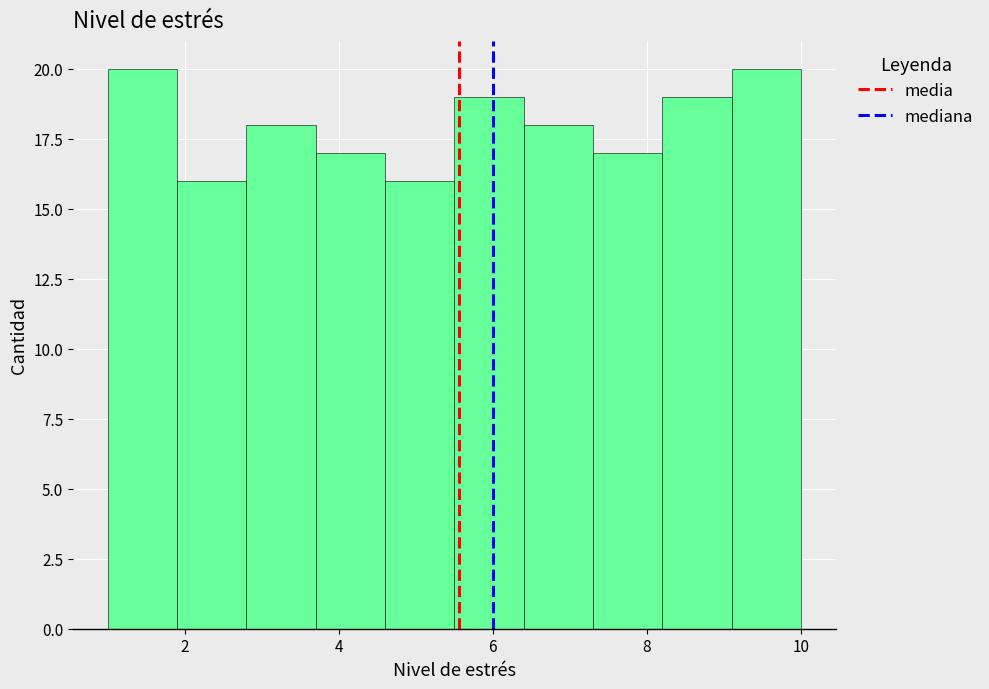

Reading left to right, list every bar in this chart as the range it spans on the x-axis followed by its height. Neither the bar edges nor the heights are printed on the chart, so give them approximately, as read against the axes.

1.0 to 1.9: 20
1.9 to 2.8: 16
2.8 to 3.7: 18
3.7 to 4.6: 17
4.6 to 5.5: 16
5.5 to 6.4: 19
6.4 to 7.3: 18
7.3 to 8.2: 17
8.2 to 9.1: 19
9.1 to 10.0: 20